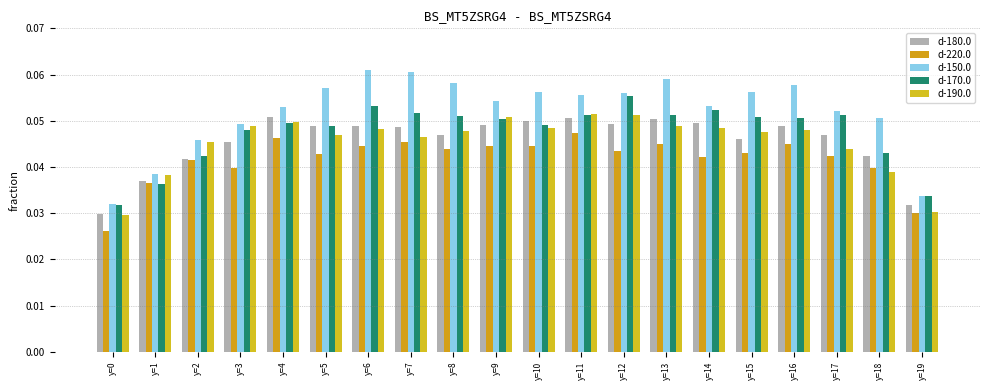

Which category has the lowest value across all series?

y=0